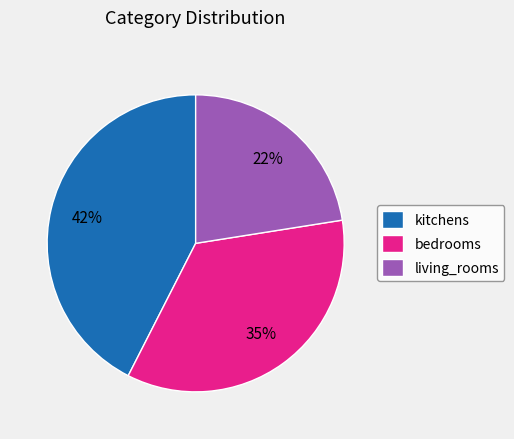

To the nearest percent, what is the difference between the largest and smallest slice percentages?

20%